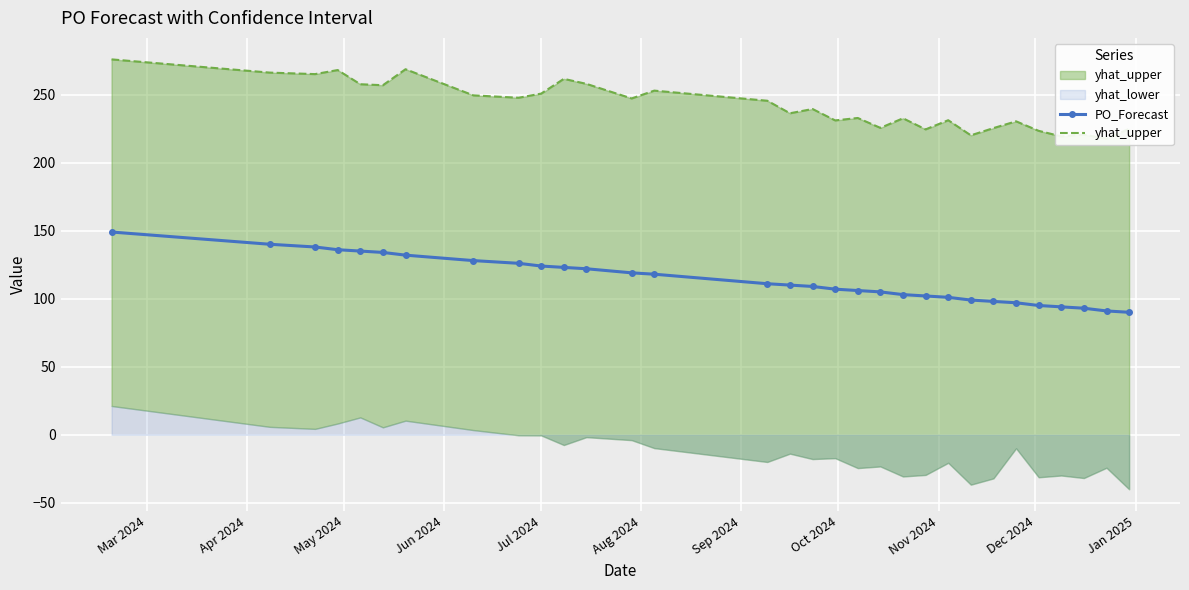

Which series has the largest total across all categories?

yhat_upper